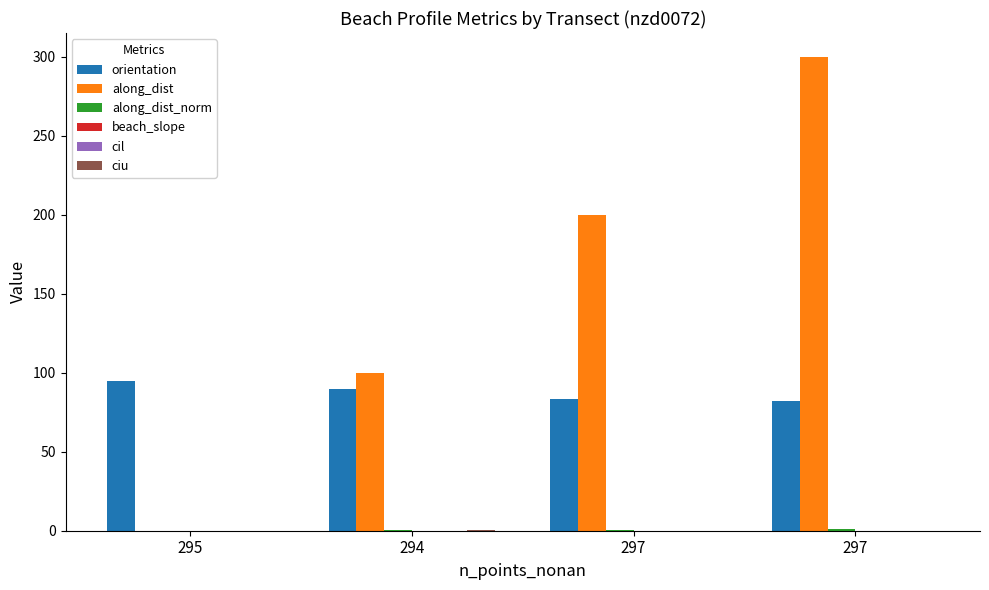

Which series has the largest total across all categories?

along_dist